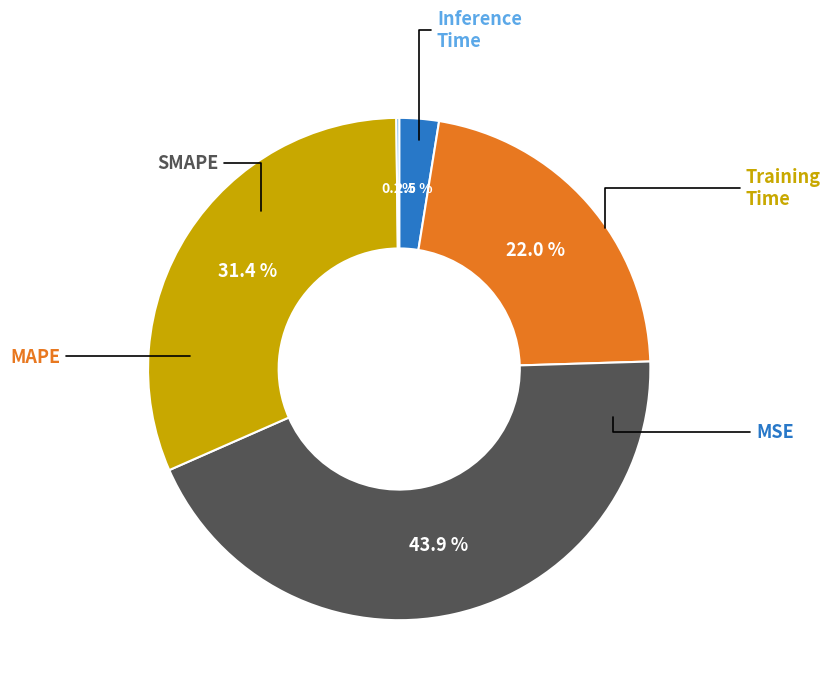

To the nearest percent, what is the difference between the largest and smallest slice percentages?

44%